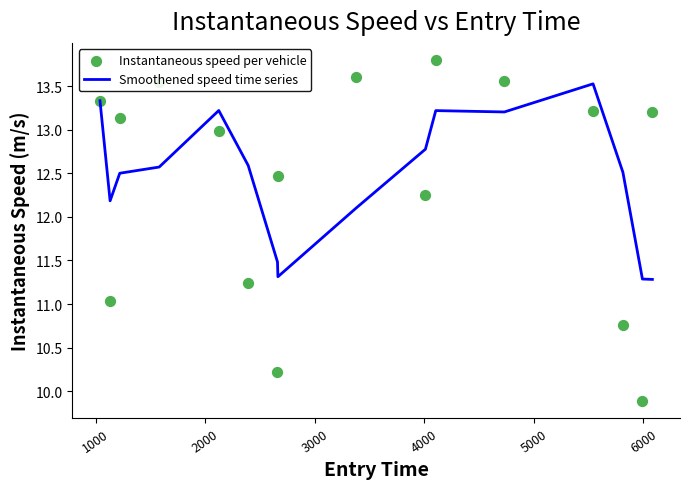

Which series has the largest total across all categories?

Smoothened speed time series